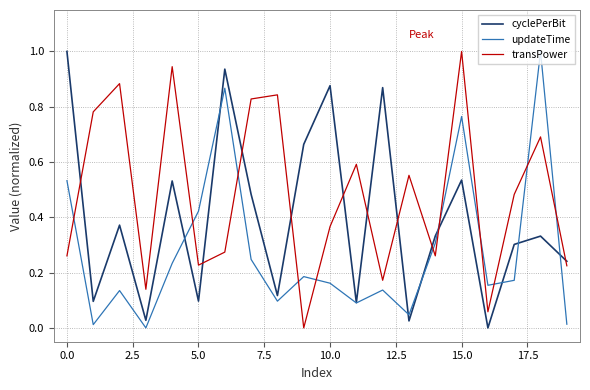

True or false: transPower and updateTime cross at least once.

True